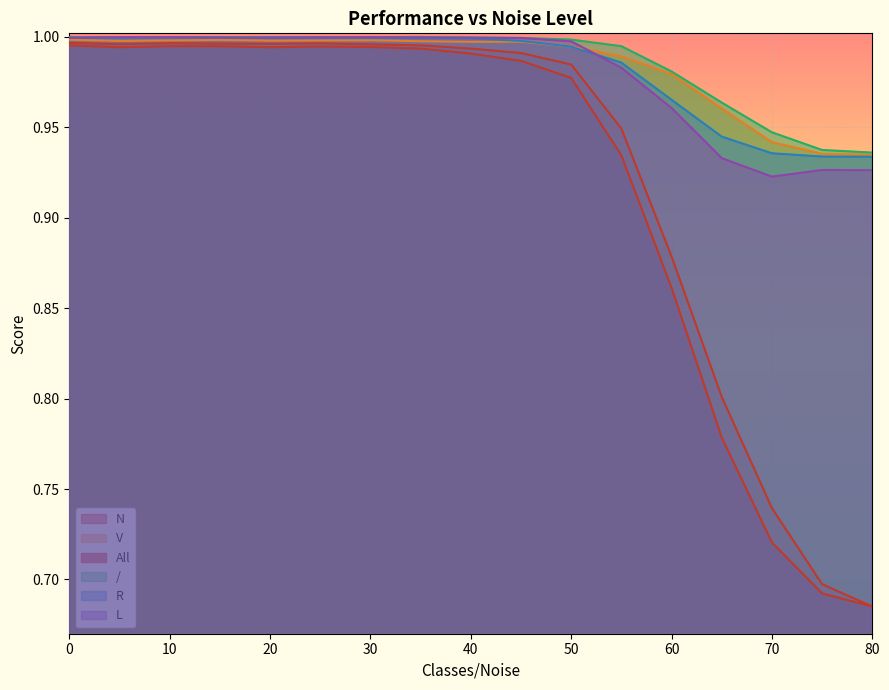

How many lines are shown in the chart?

6